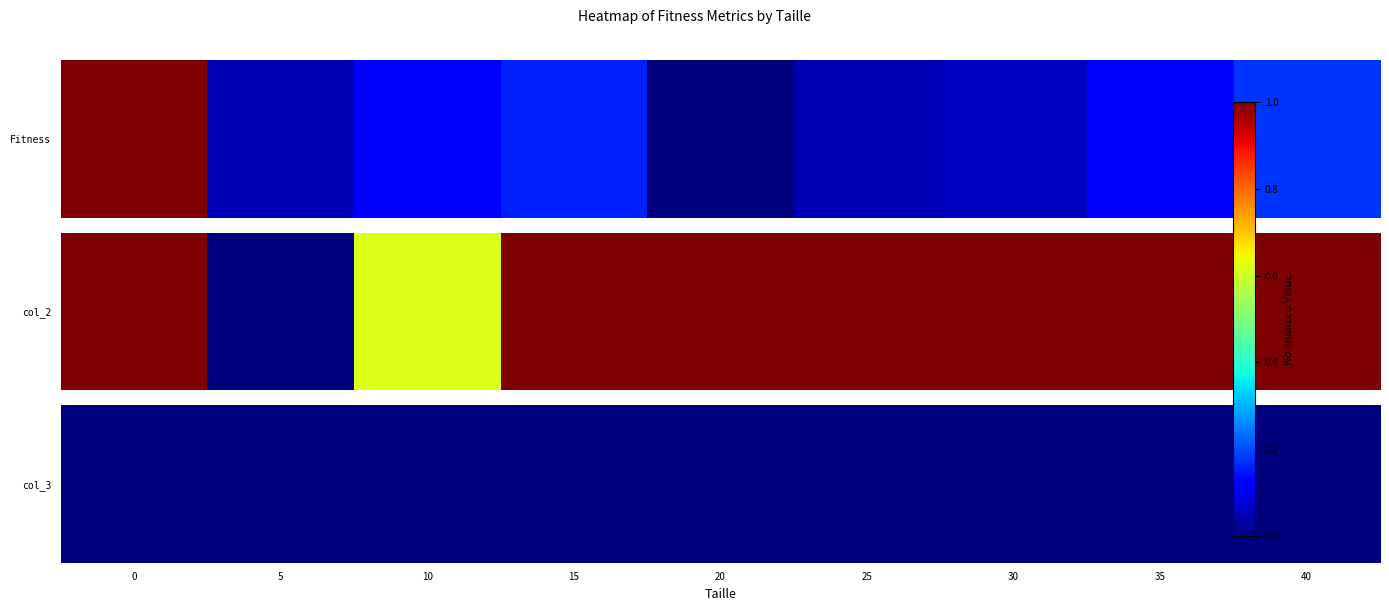

How many values in 0 are above zero?

8